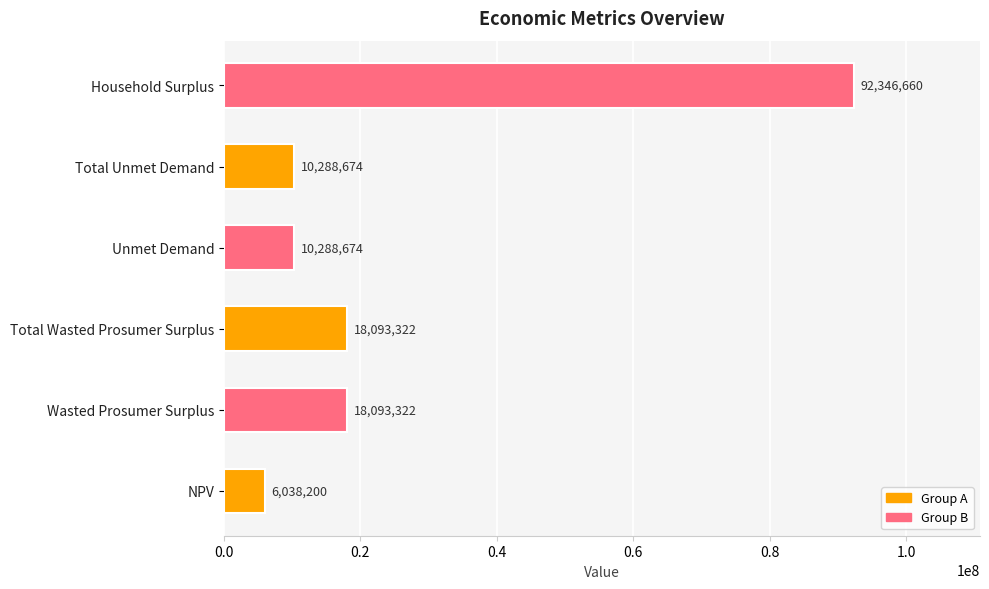

What is the difference between the second highest and minimum values?

12055122.0